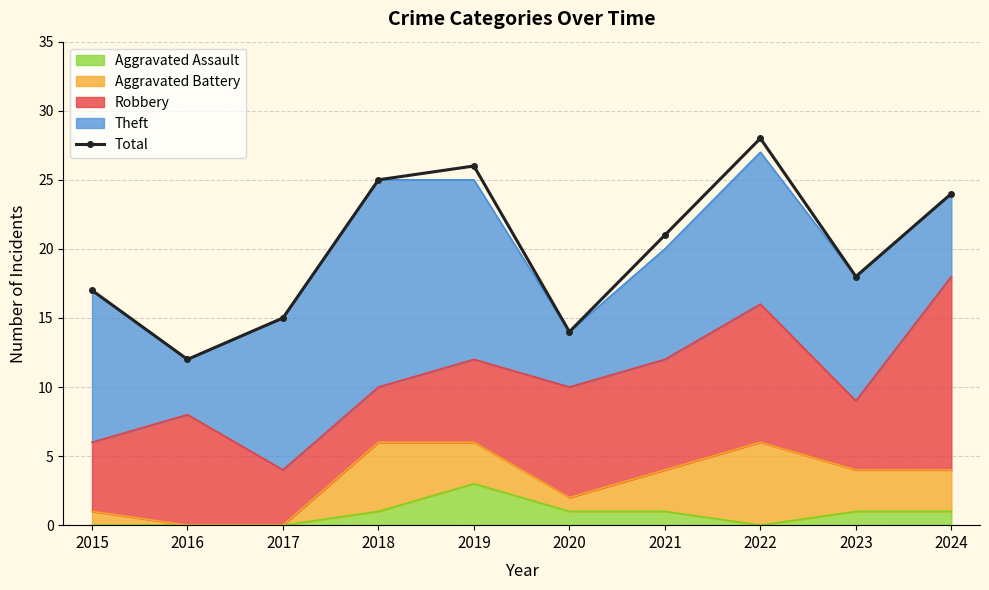

How many data points does each series have?

10